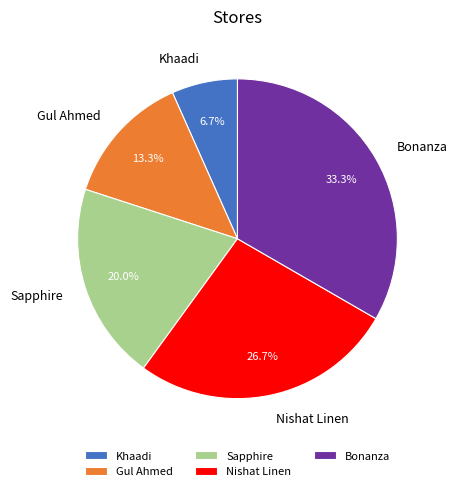

To the nearest percent, what is the combined percentage of Gul Ahmed and Bonanza?

47%